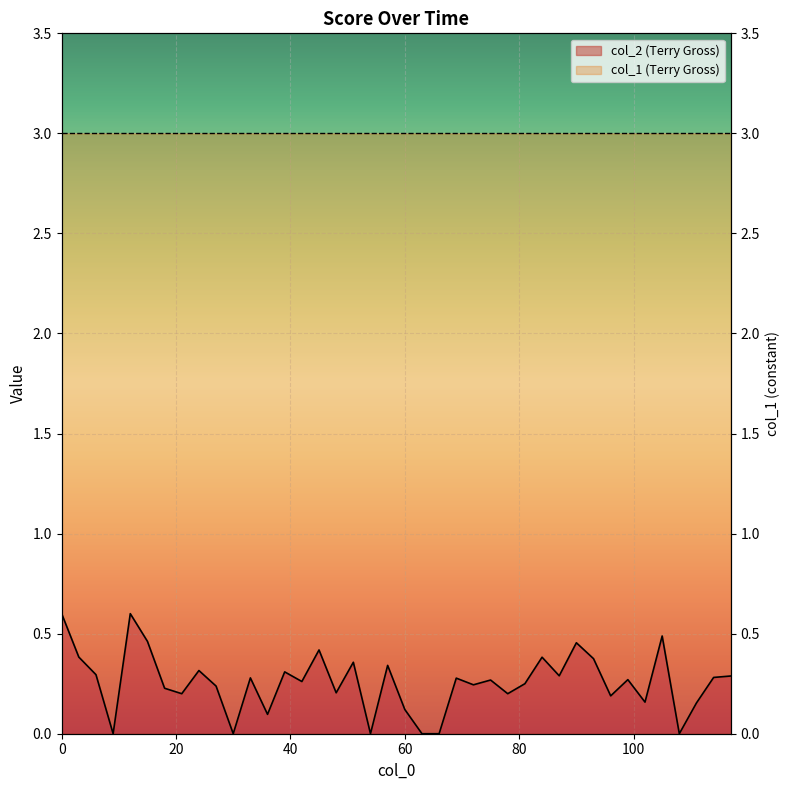

True or false: the data has more than 0 interior local peaks.

True